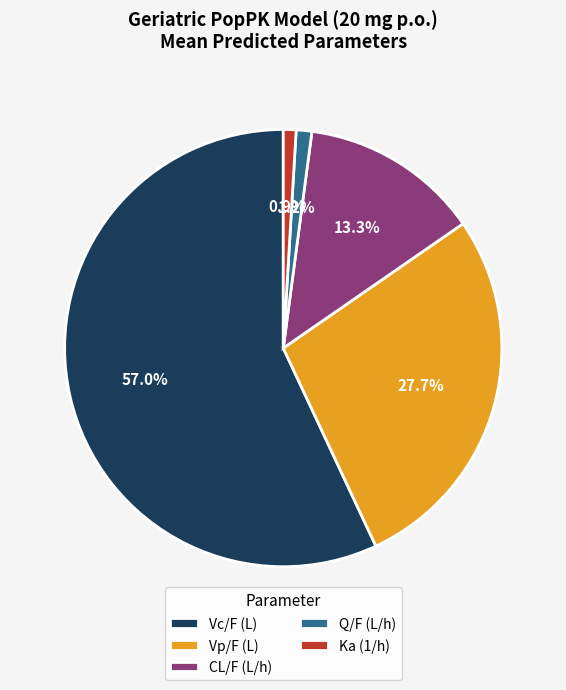

Count the number of slices in the pie.

5